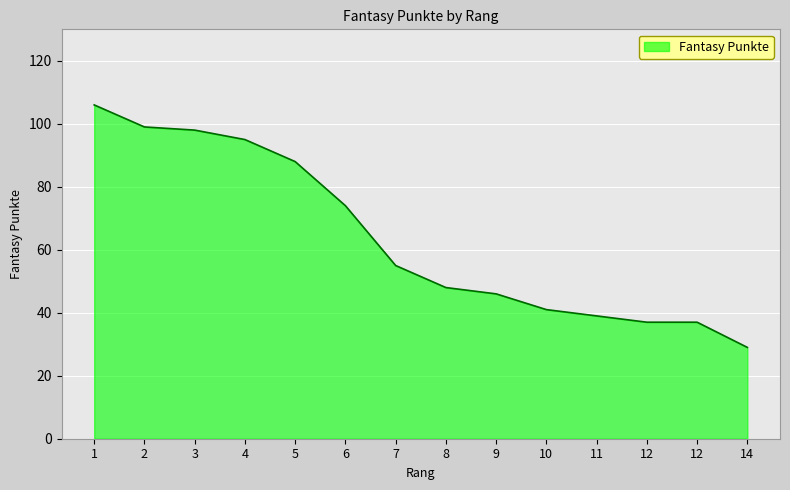

The chart shows a value of 95 at 4. True or false?

True